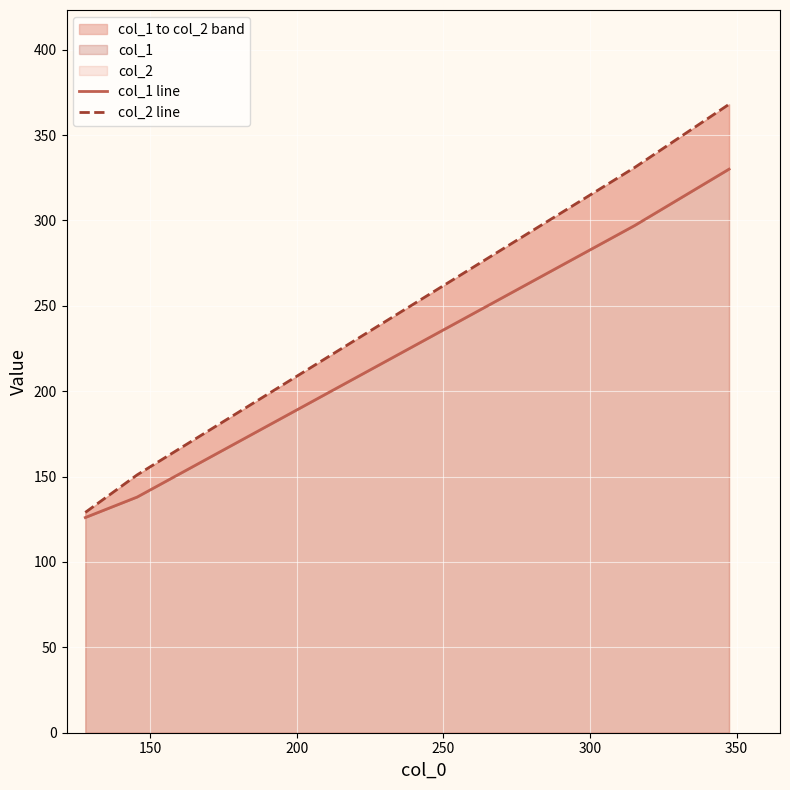

What is the minimum value for col_2 line?

129